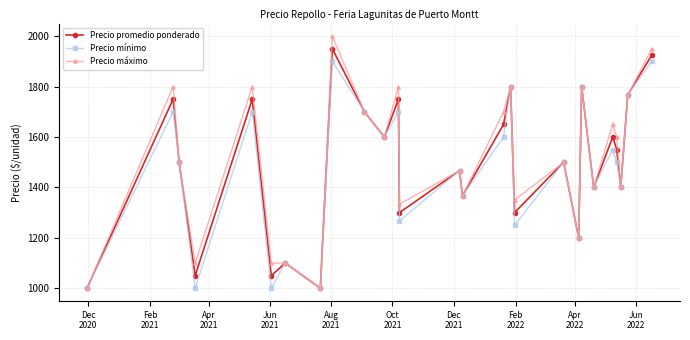

Rank the series by their maximum value, from lowest to highest.

Precio mínimo, Precio promedio ponderado, Precio máximo